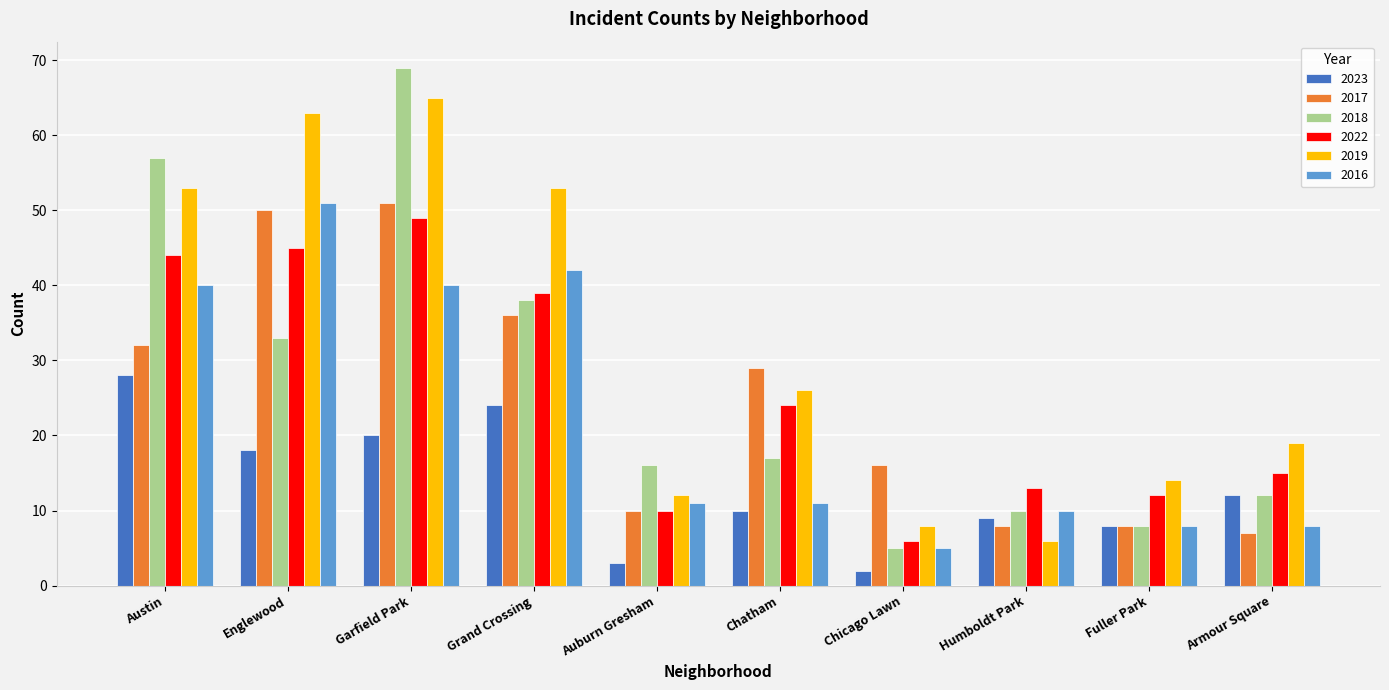

Between Englewood and Chicago Lawn, which series saw the biggest shift?

2019